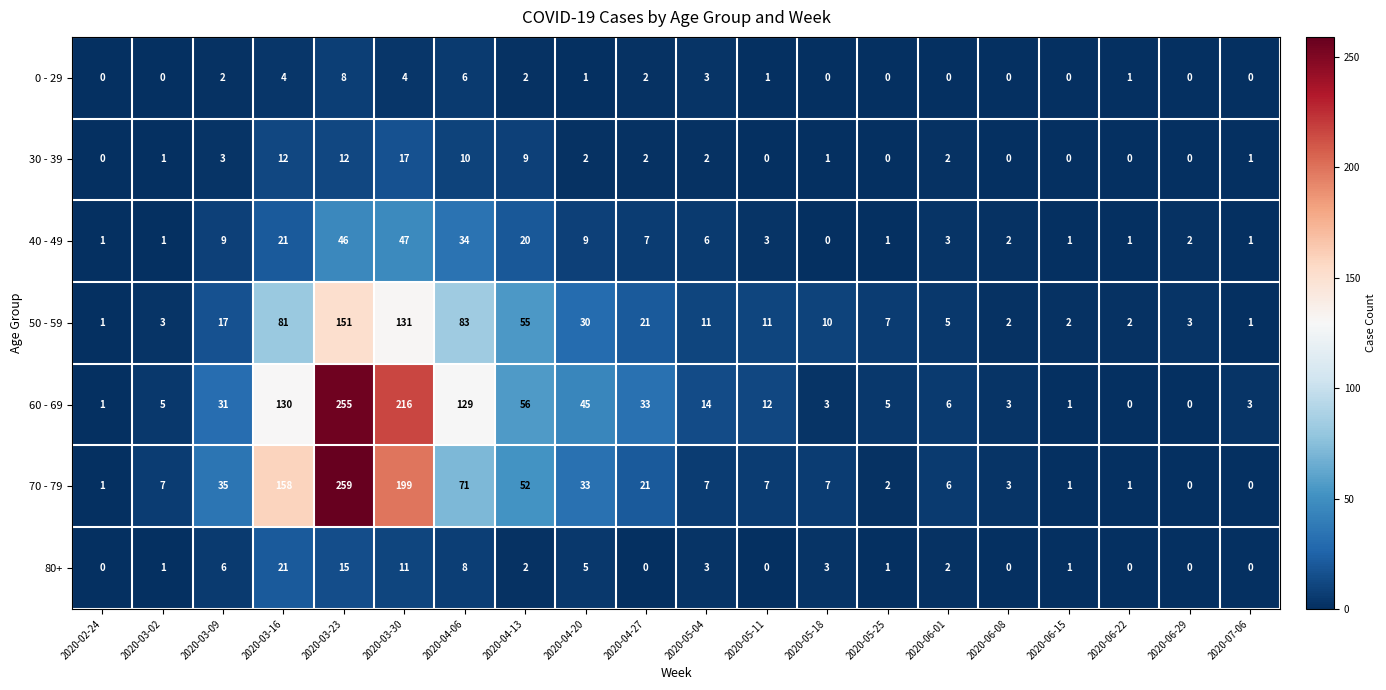

True or false: 0 - 29 has a value of 0 at 2020-03-02.

True